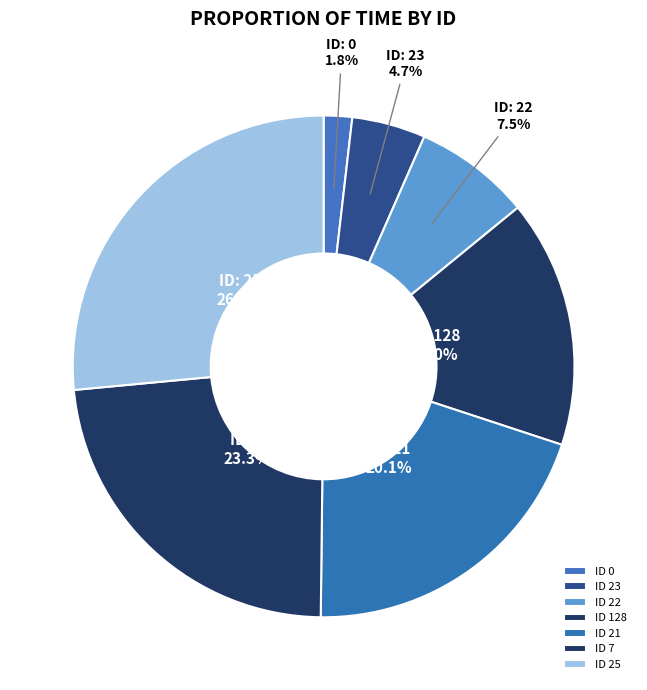

How many slices are in this pie chart?

7